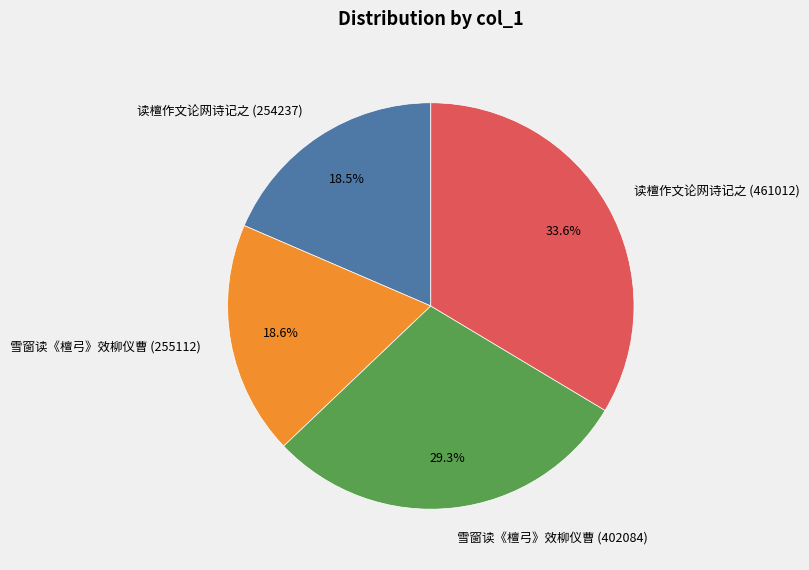

How many slices are in this pie chart?

4